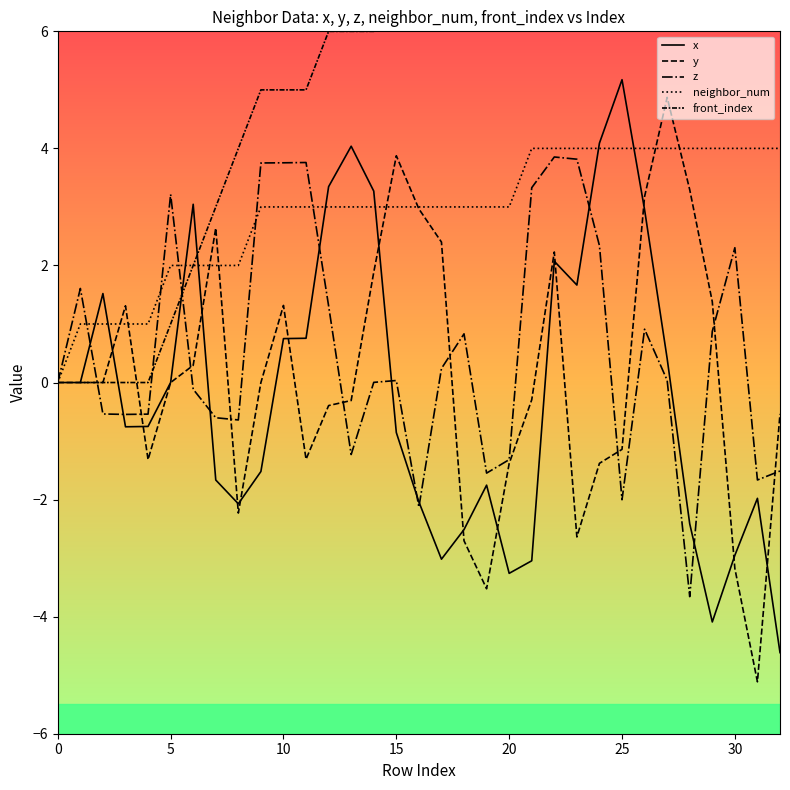

What are all the series names shown in the legend?

x, y, z, neighbor_num, front_index